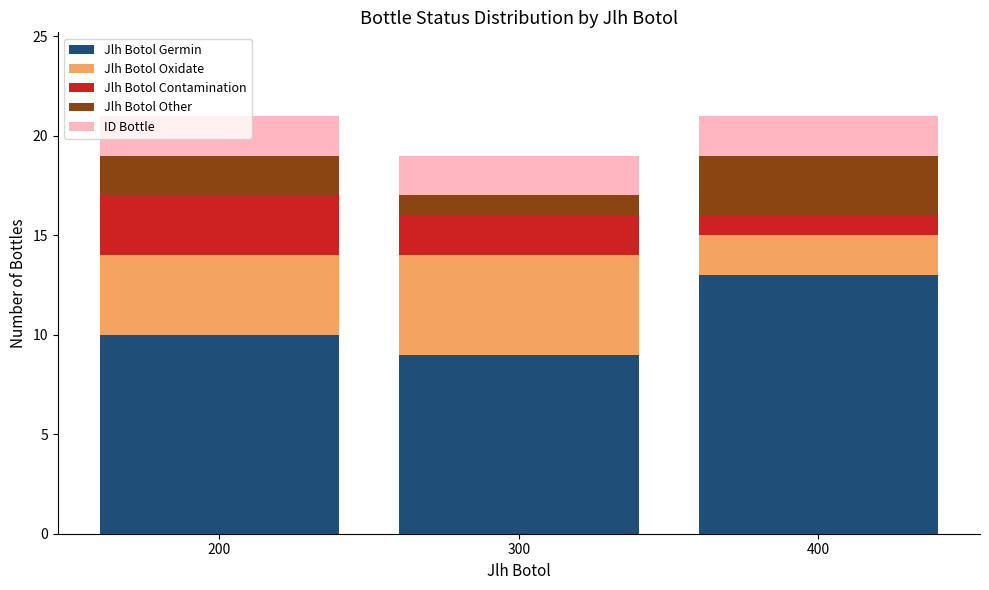

What is the difference between the Jlh Botol Germin values at 200 and 400?

3